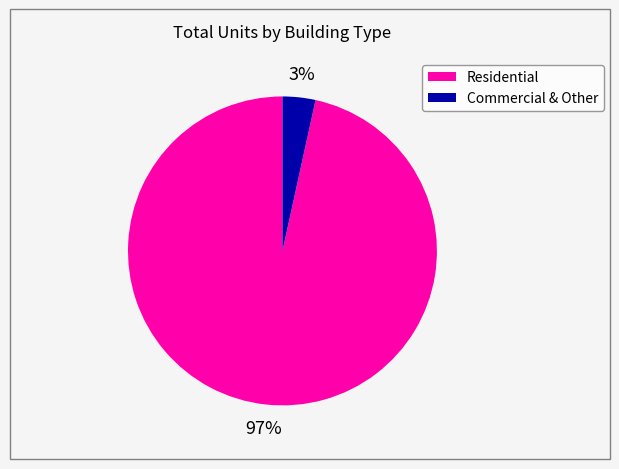

Count the number of slices in the pie.

2